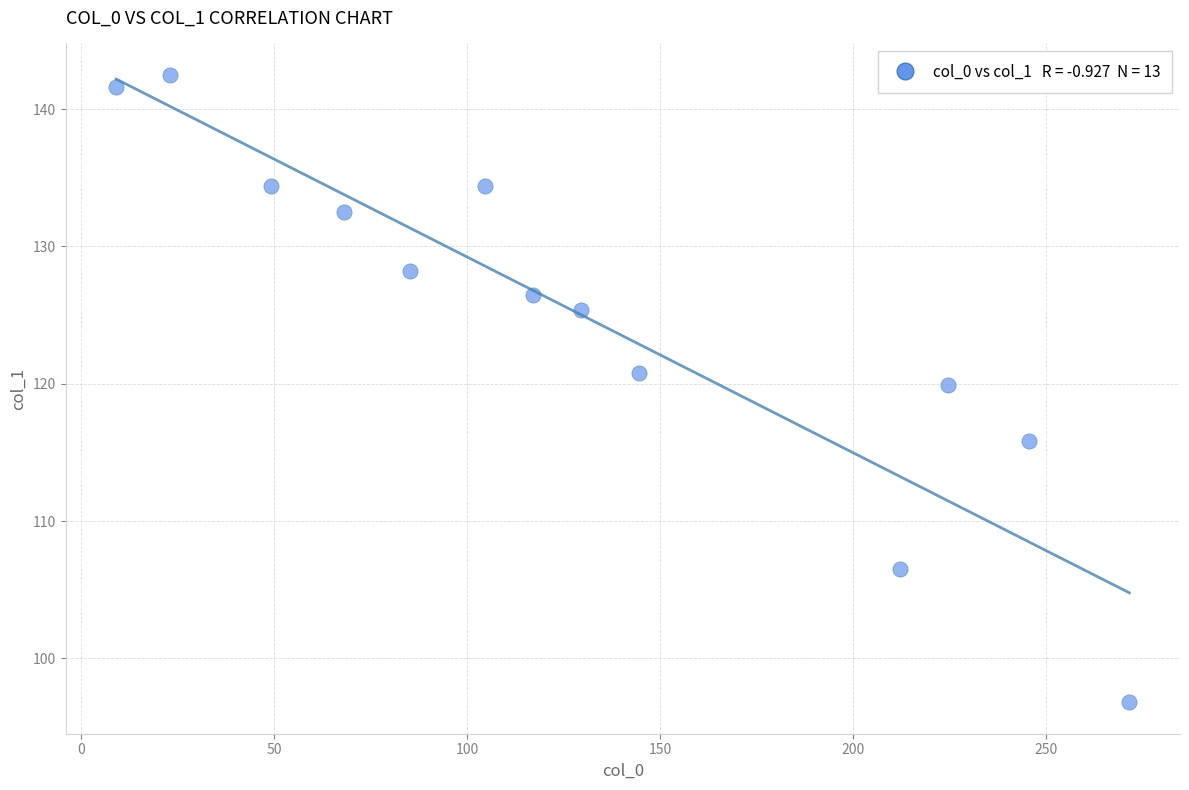

What Y value in the scatter plot is closest to 119?

119.9